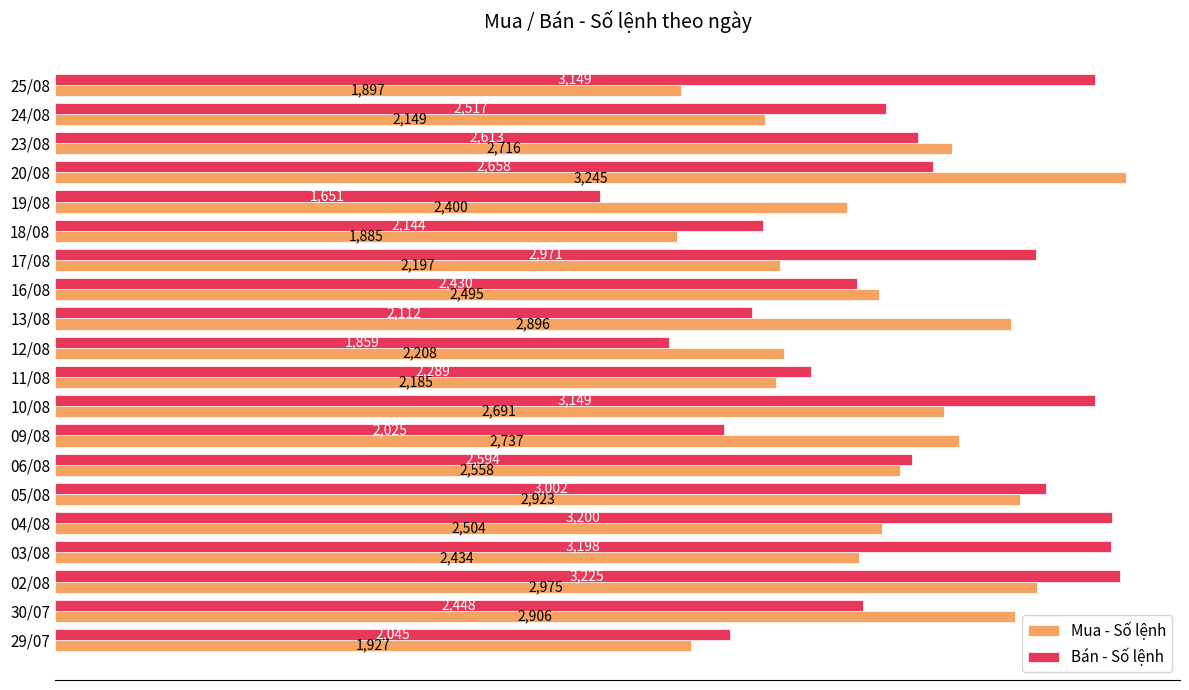

What is the difference between the Mua - Số lệnh values at 09/08 and 06/08?

179